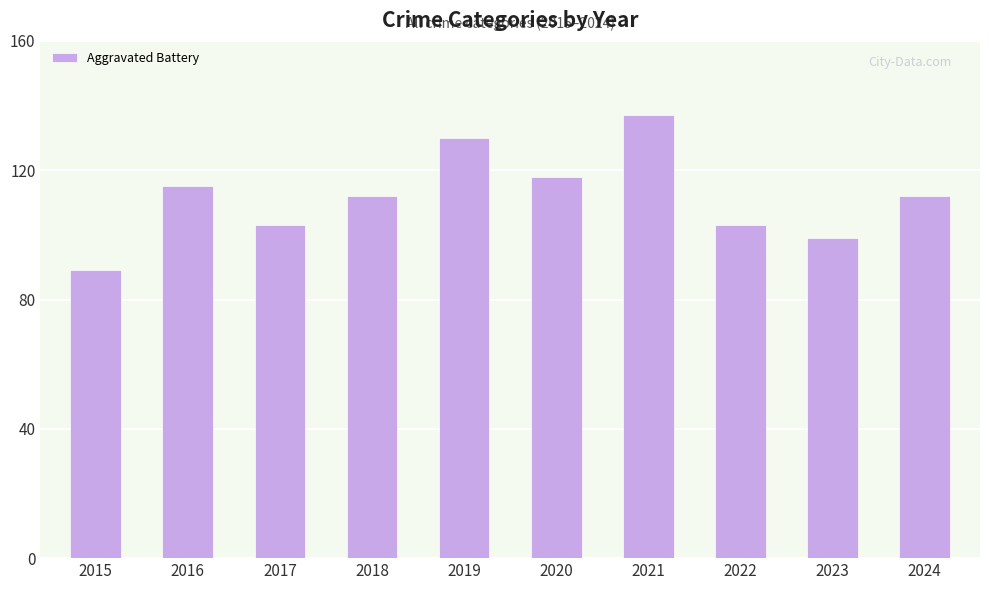

Reading right to left, transcribe all the data shown in this chart.

112	99	103	137	118	130	112	103	115	89